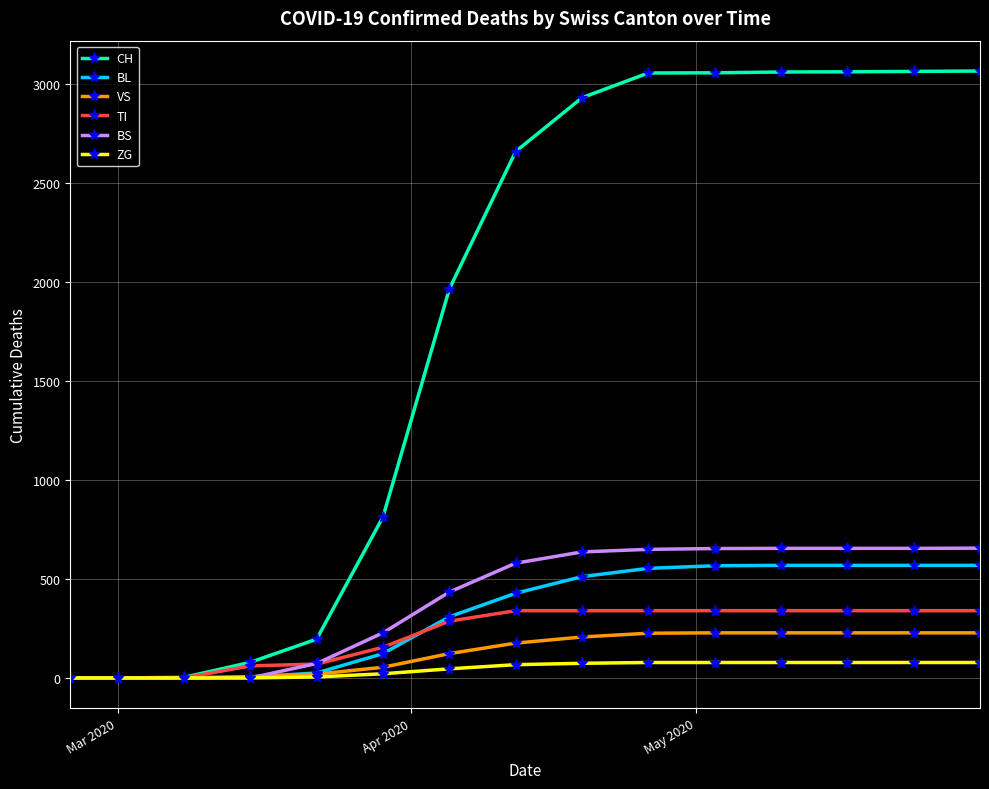

What is the highest value of the CH series?

3068